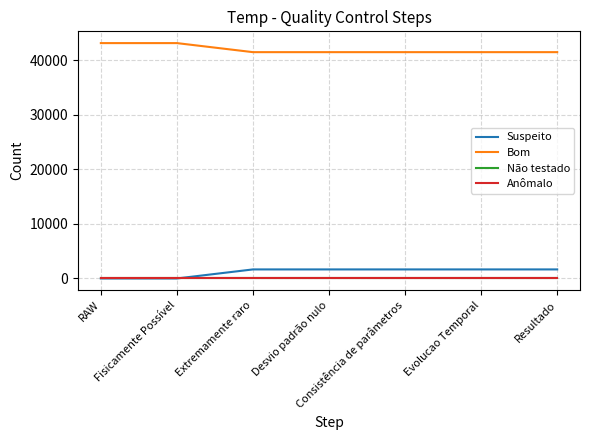

True or false: Anômalo and Bom intersect in this chart.

False